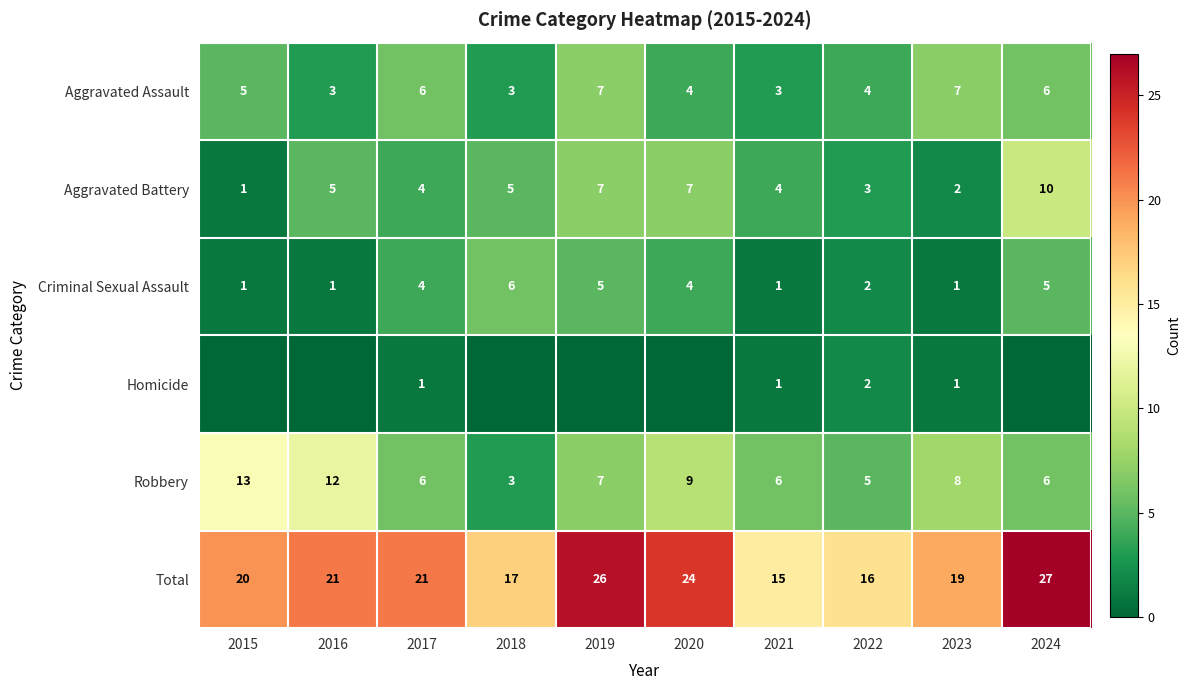

Count the Aggravated Battery values in the range 3 to 7.

7